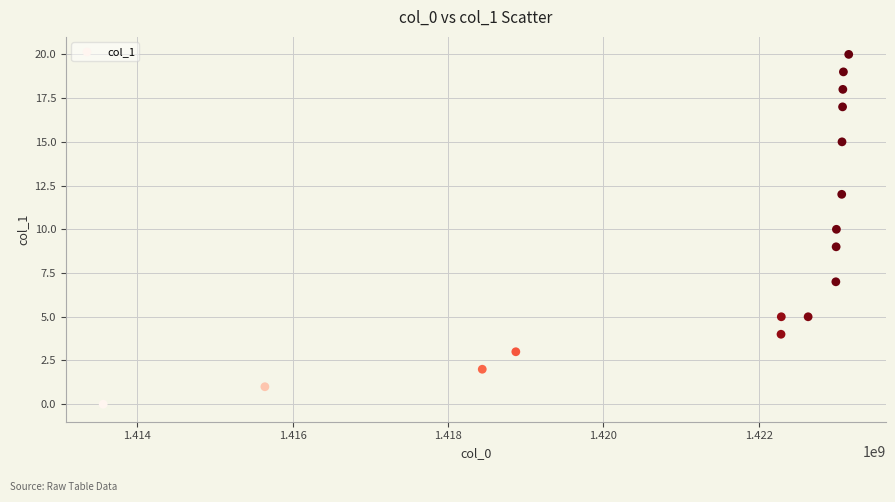

What is the range of Y values (max minus min)?

20